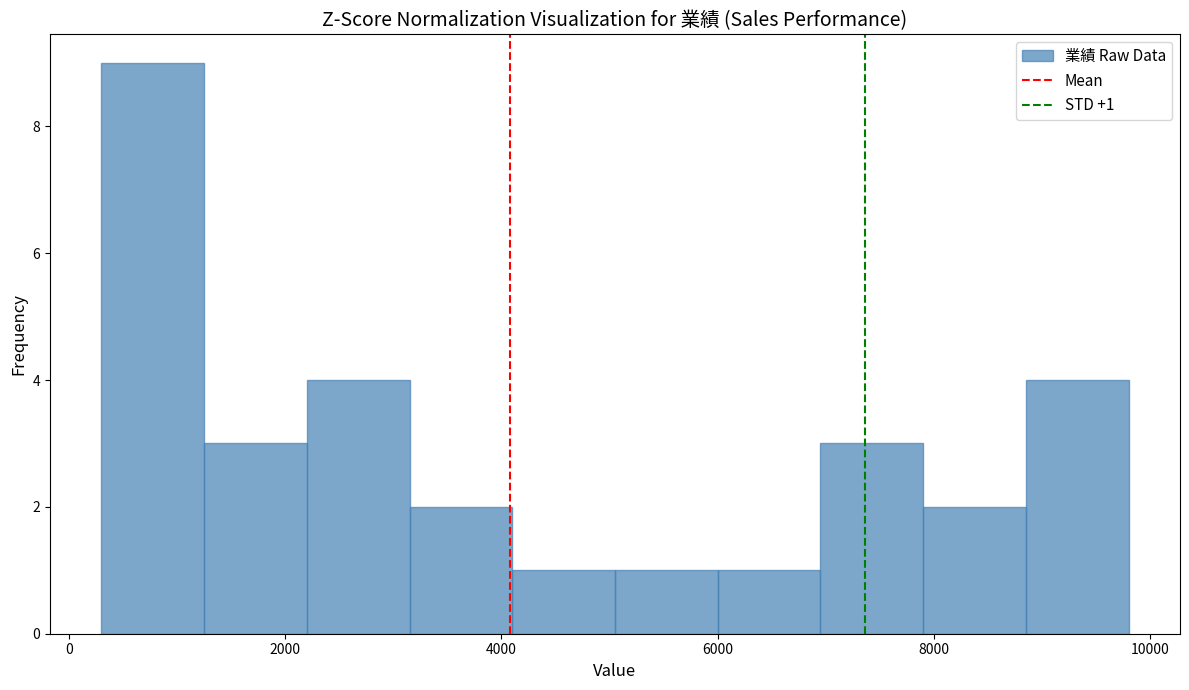

Which range on the x-axis has the tallest bar?

300 to 1250